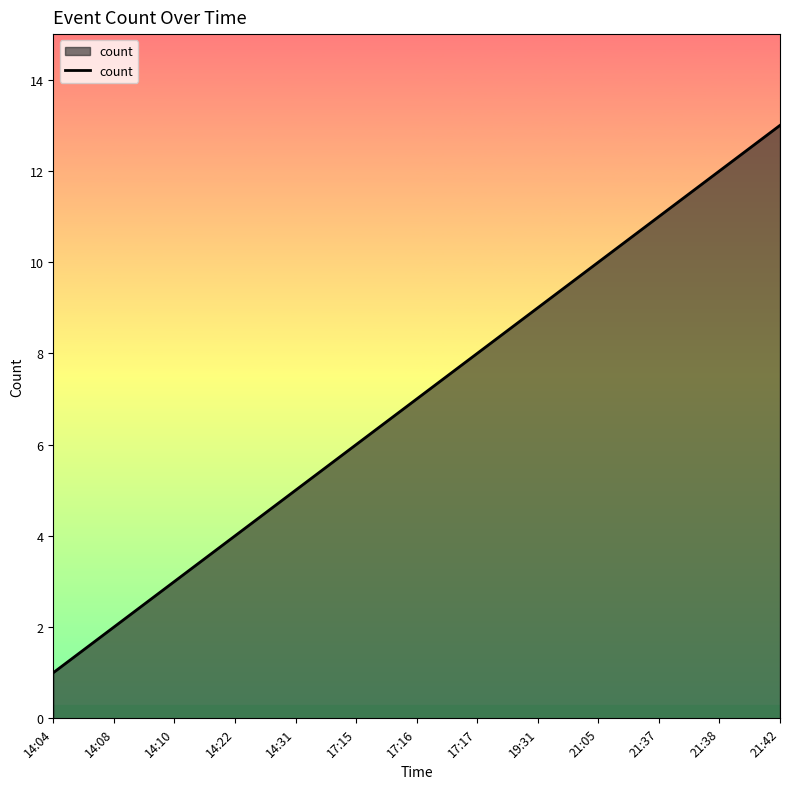

What is the difference between the second highest and minimum values?

11